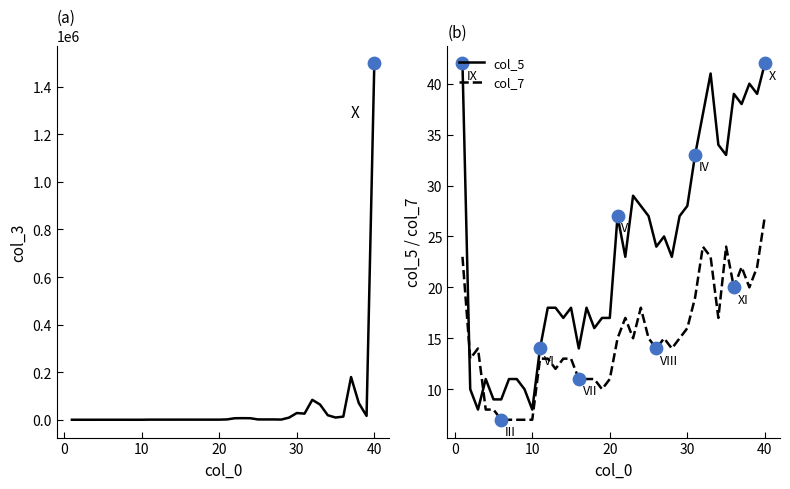

Which series reaches the maximum Y coordinate?

col_3